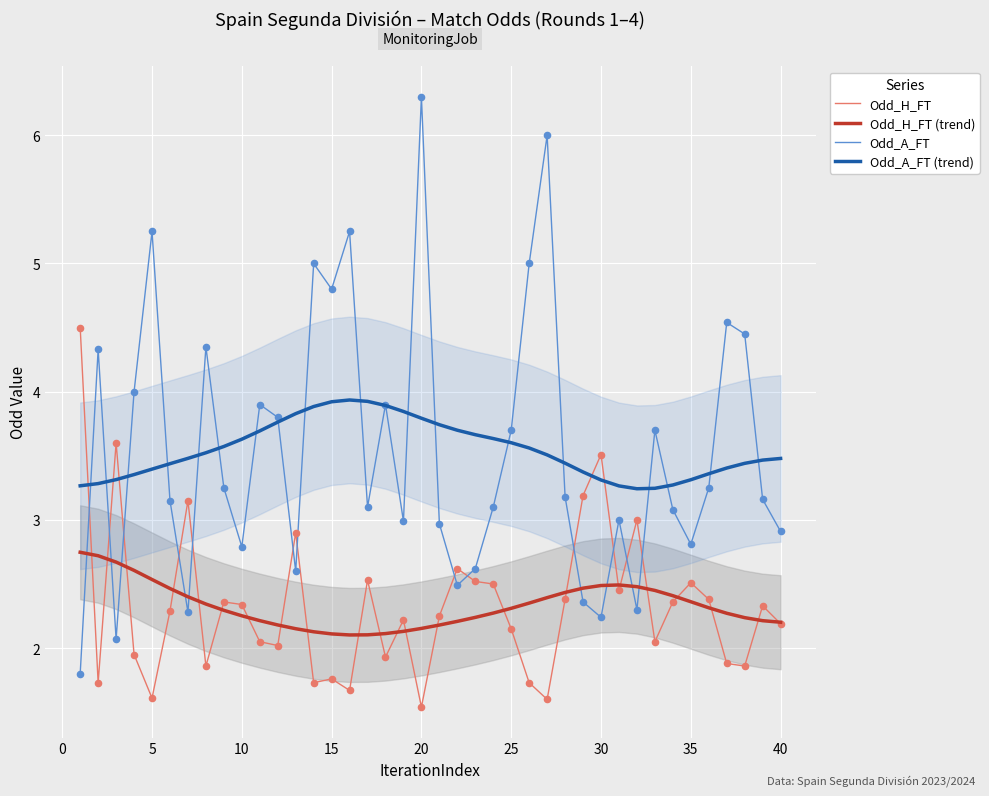

What is the approximate value of Odd_H_FT at 20?

1.5